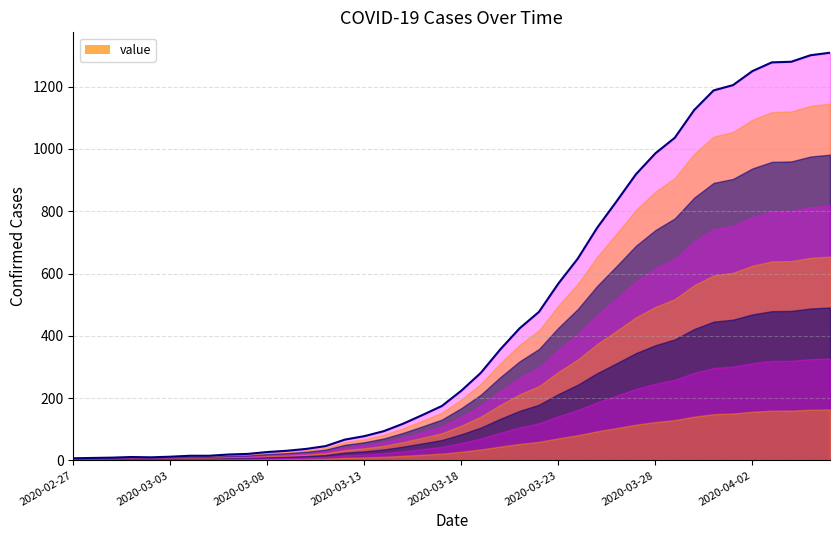

Does the chart display data point markers on the line(s)?

No